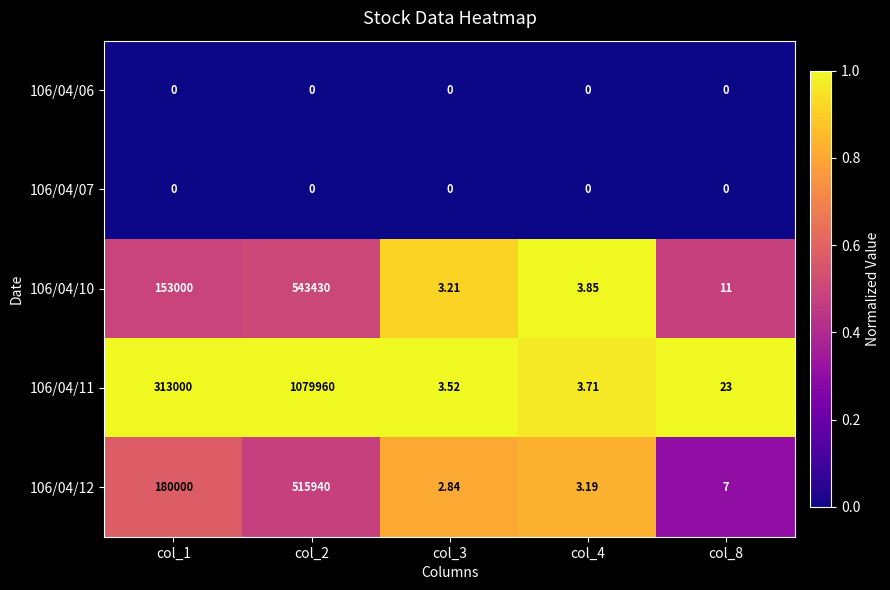

Between col_3 and col_4, which series saw the biggest shift?

106/04/10